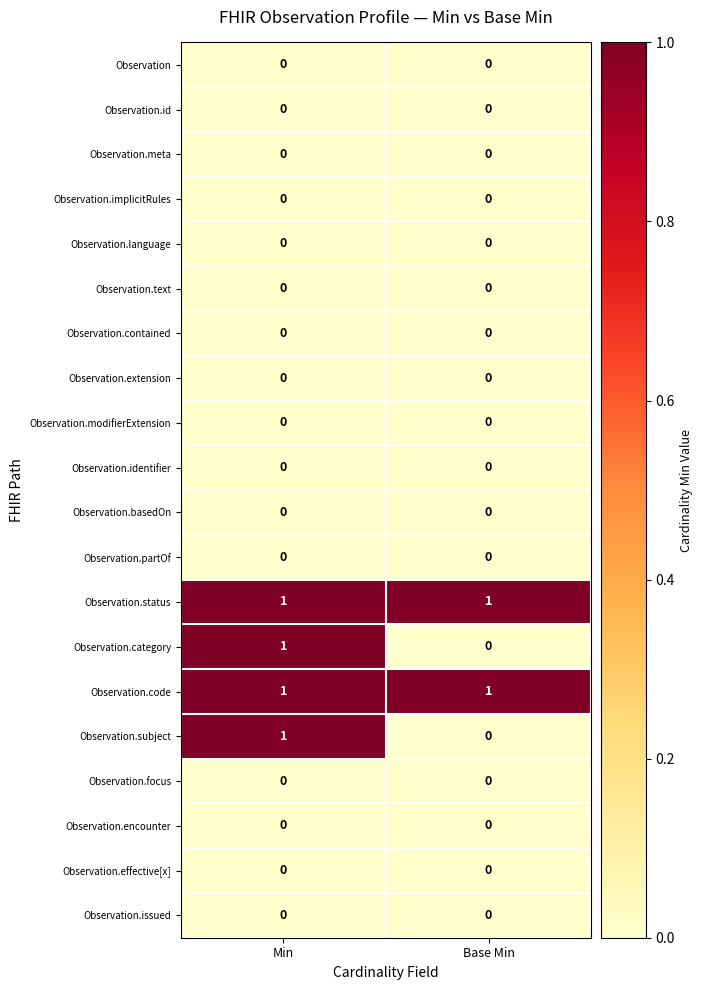

At which category is the sum across all series the highest?

Min